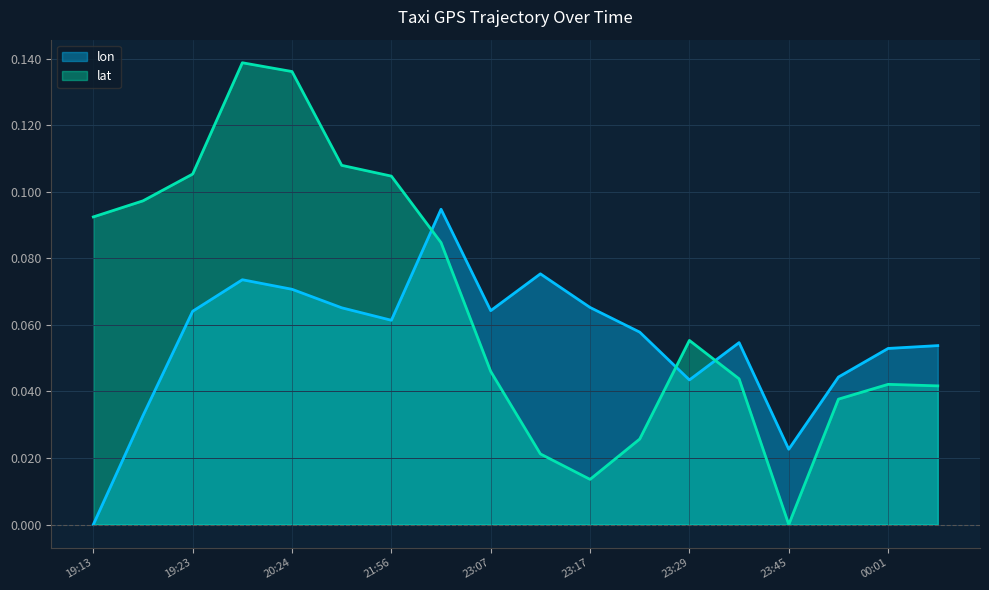

List the labels in order of lon value, smallest first.

19:13, 23:45, 19:18, 23:29, 23:56, 00:01, 00:06, 23:34, 23:21, 21:56, 19:23, 23:07, 20:29, 23:17, 20:24, 20:23, 23:12, 22:02